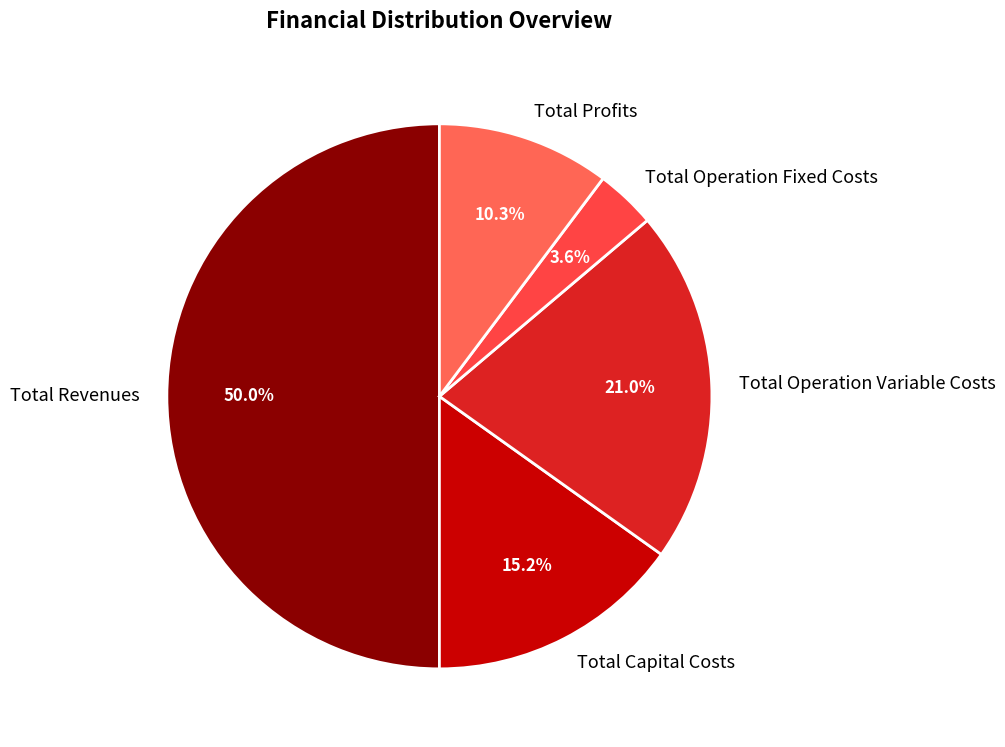

Rank the categories by value from highest to lowest.

Total Revenues, Total Operation Variable Costs, Total Capital Costs, Total Profits, Total Operation Fixed Costs